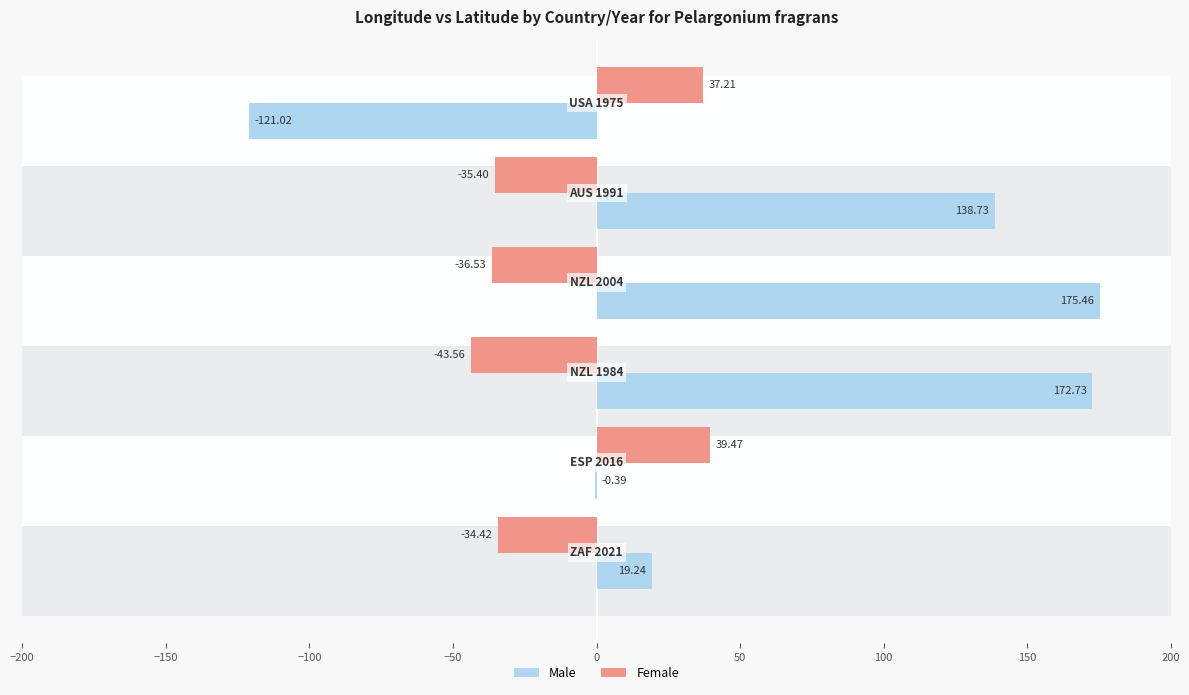

Which series changed the most between −150 and 50?

Male